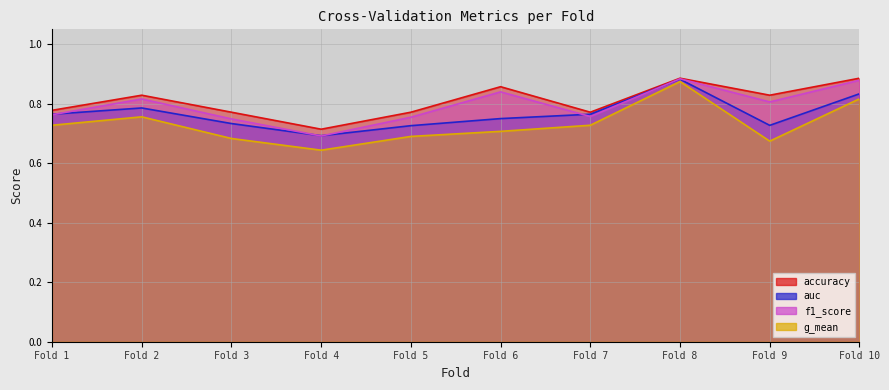

Which series has the largest total across all categories?

accuracy